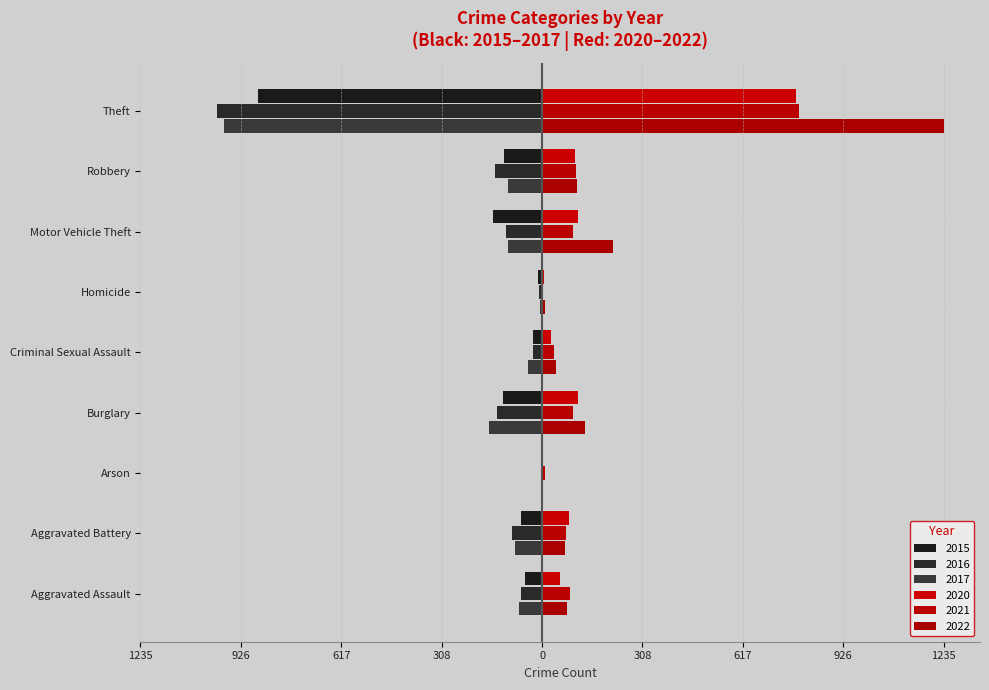

Which series has the largest range (max minus min)?

2022